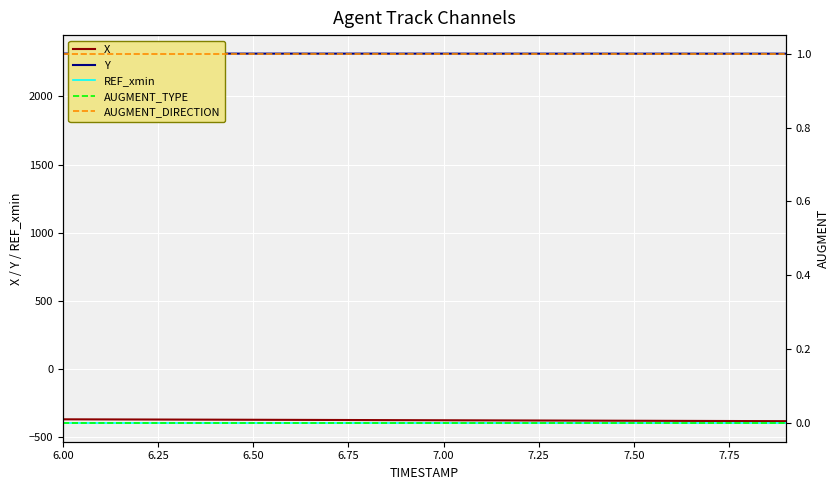

True or false: AUGMENT_DIRECTION has more than 2 points higher than both neighbors.

False